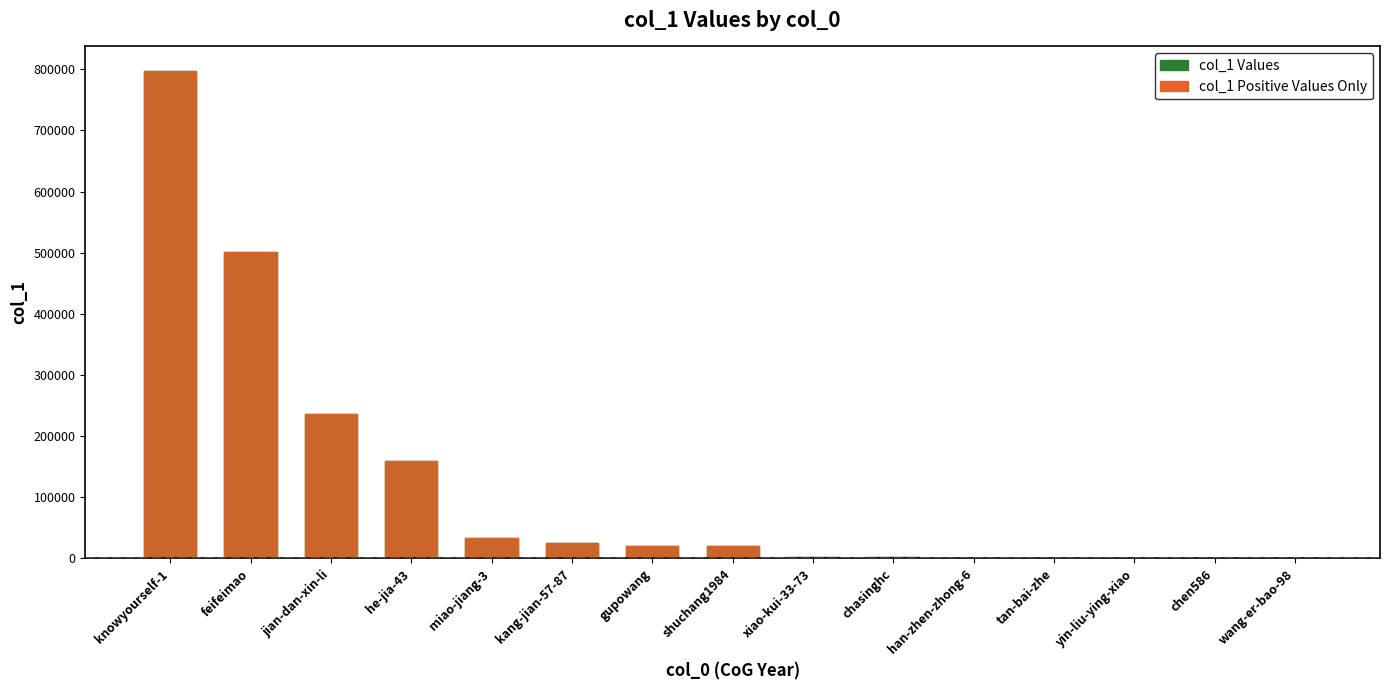

What is the highest value of the col_1 Positive Values Only series?

797558